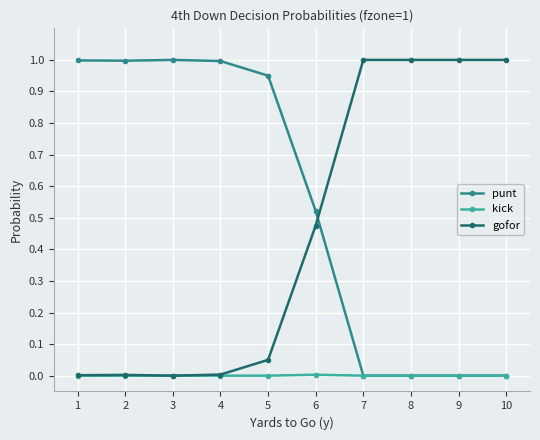

After their last crossing, which series has the higher values: gofor or punt?

gofor